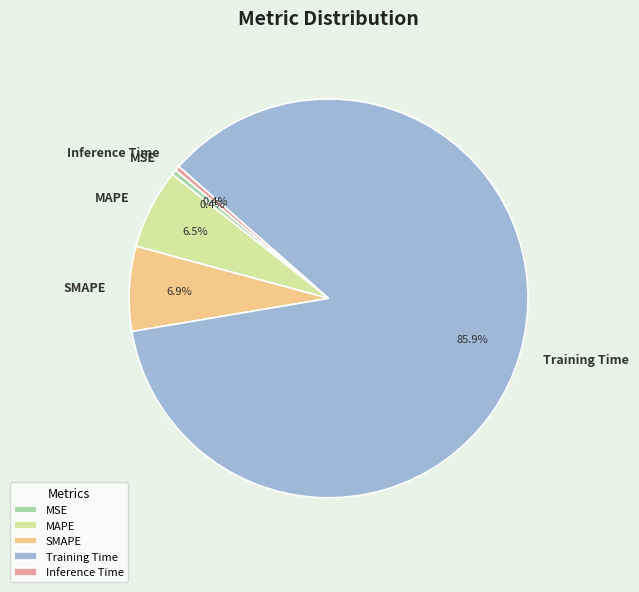

What portion of the pie excludes MAPE?

93.5%